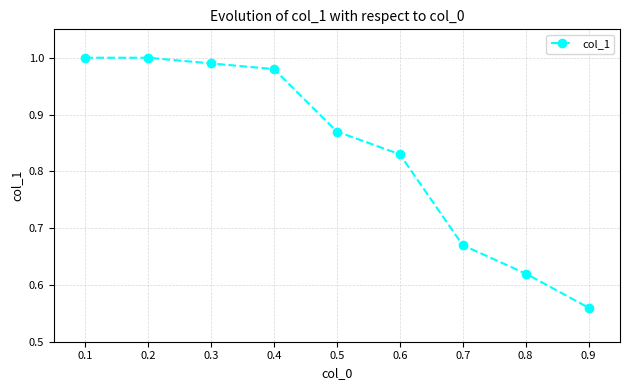

What is the sum of all values?

7.5